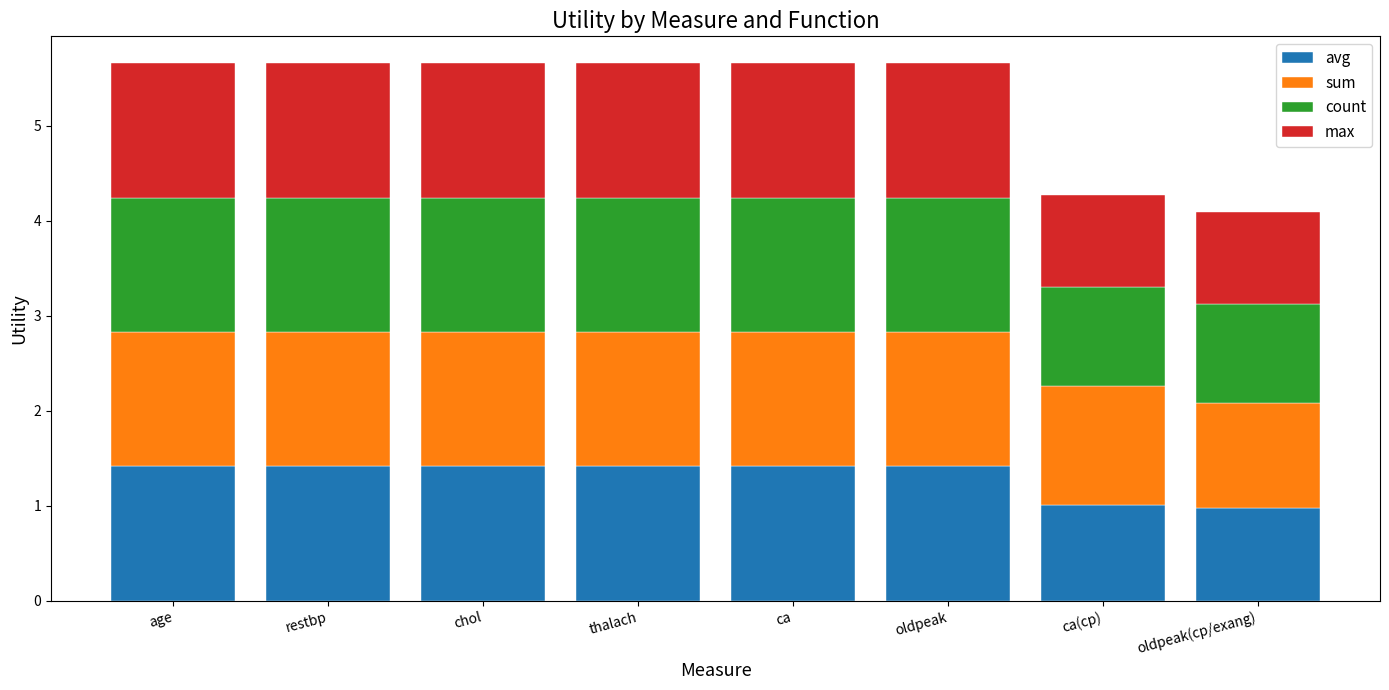

What is the total value across all series at restbp?

5.7